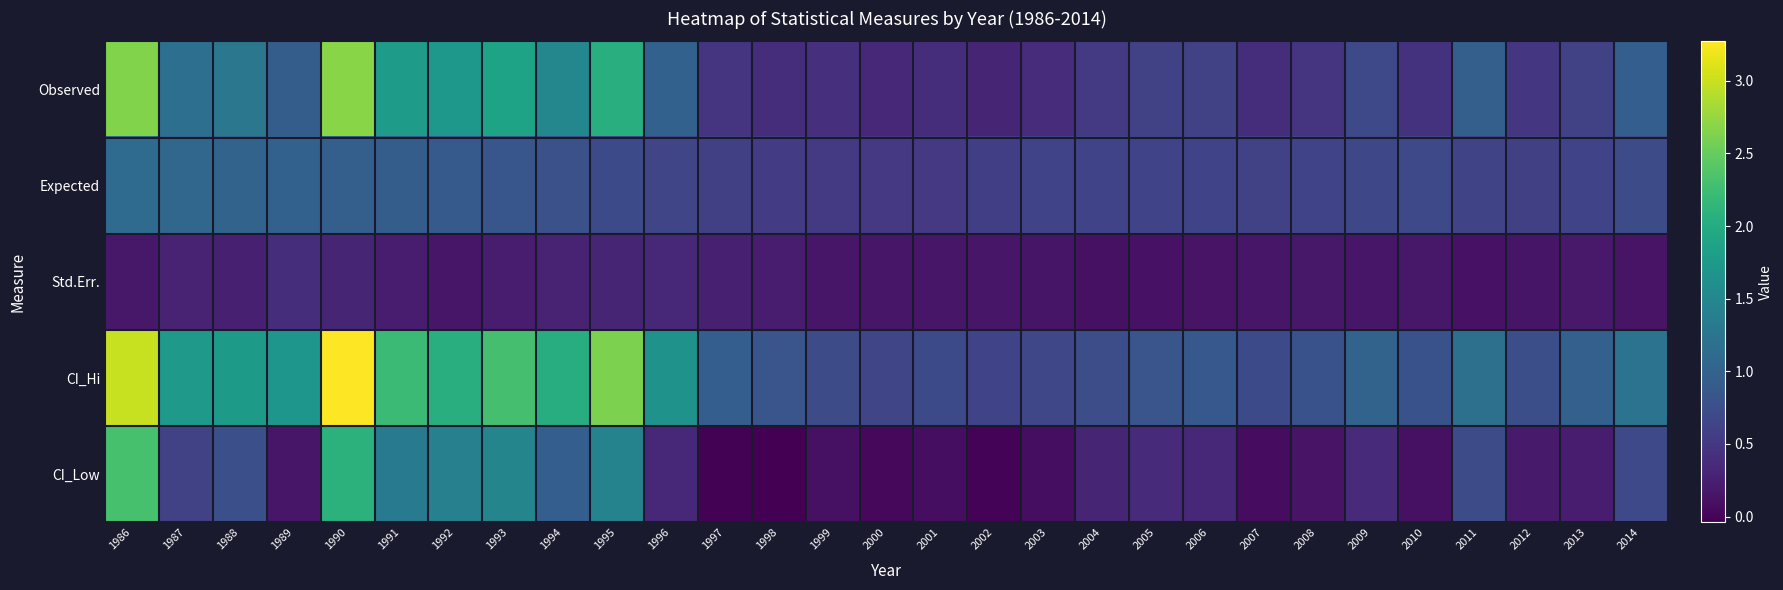

At 2003, list the series in order from largest to smallest.

CI_Hi, Expected, Observed, Std.Err., CI_Low